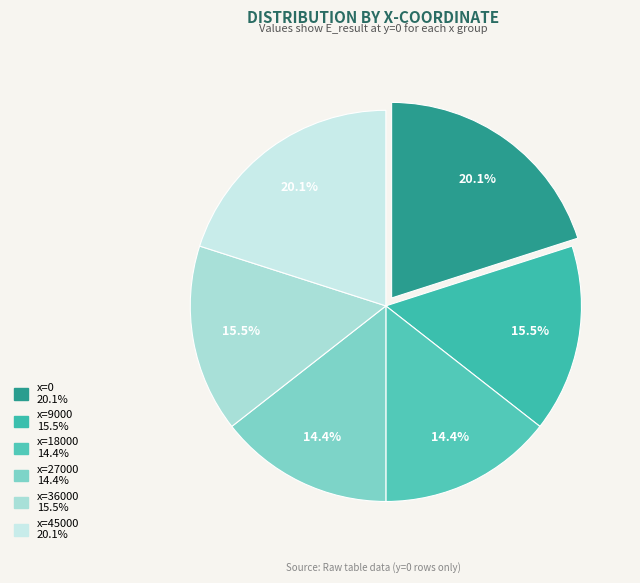

Is it true that x=27000 is 29% of the pie?

False